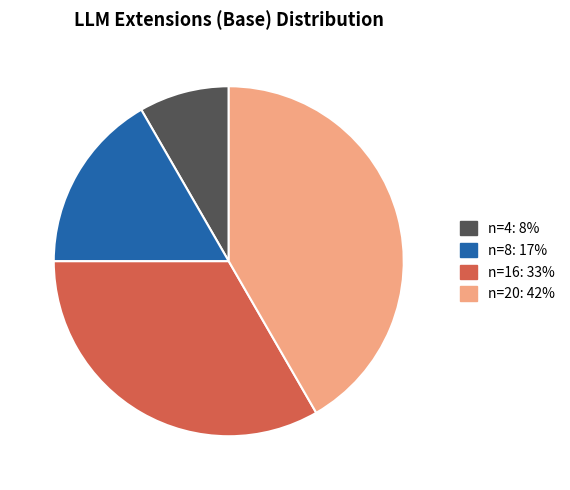

Count the number of slices in the pie.

4